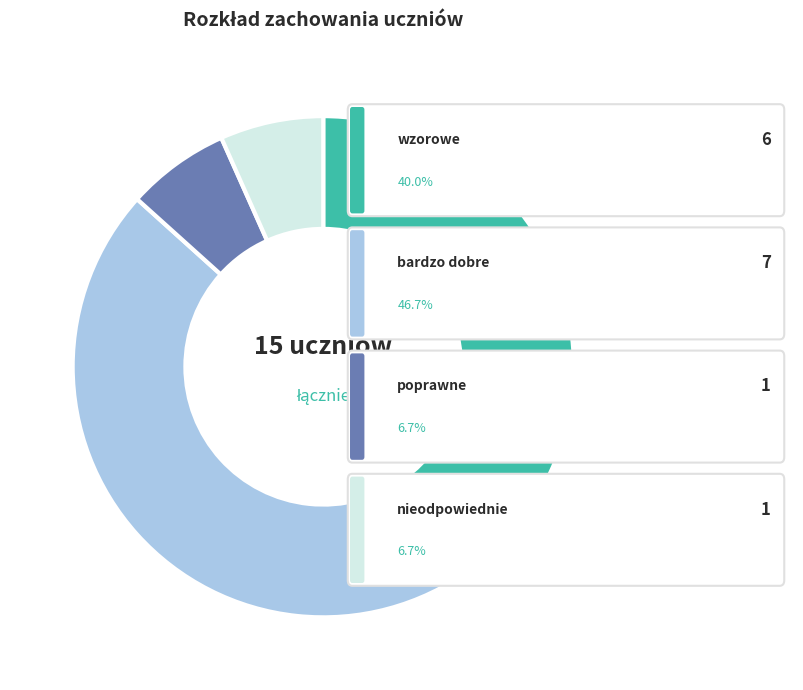

Does any single category account for the majority?

No